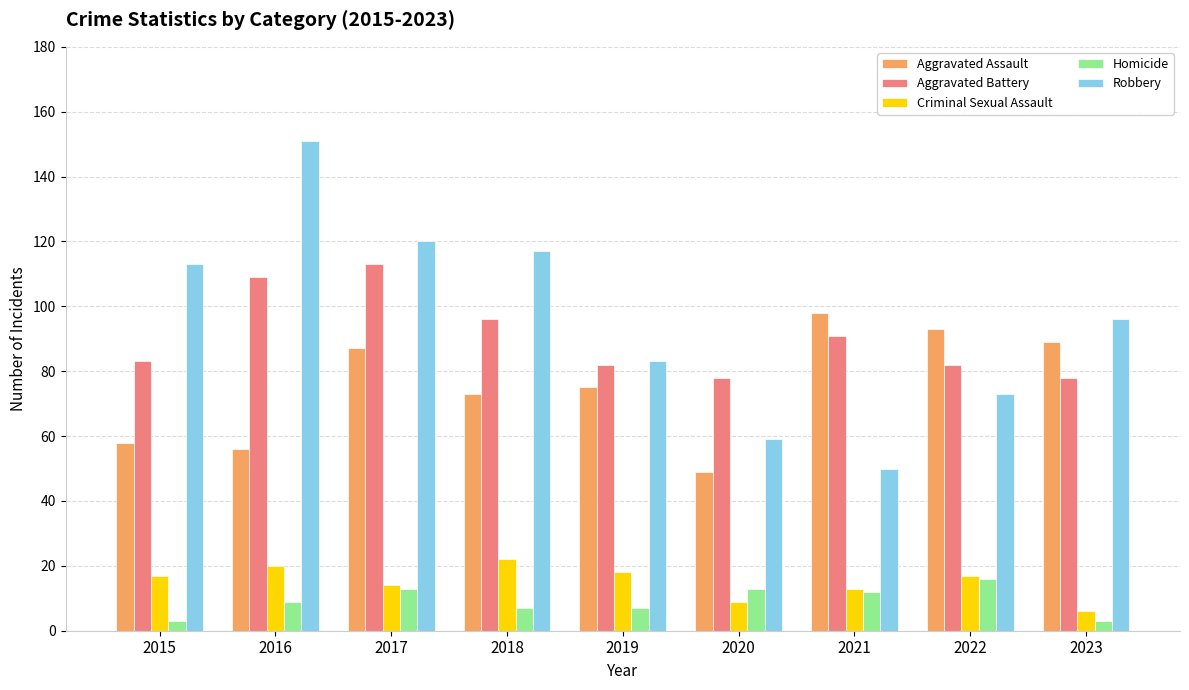

What is the value of the Homicide bar at the 2nd from the left?

9